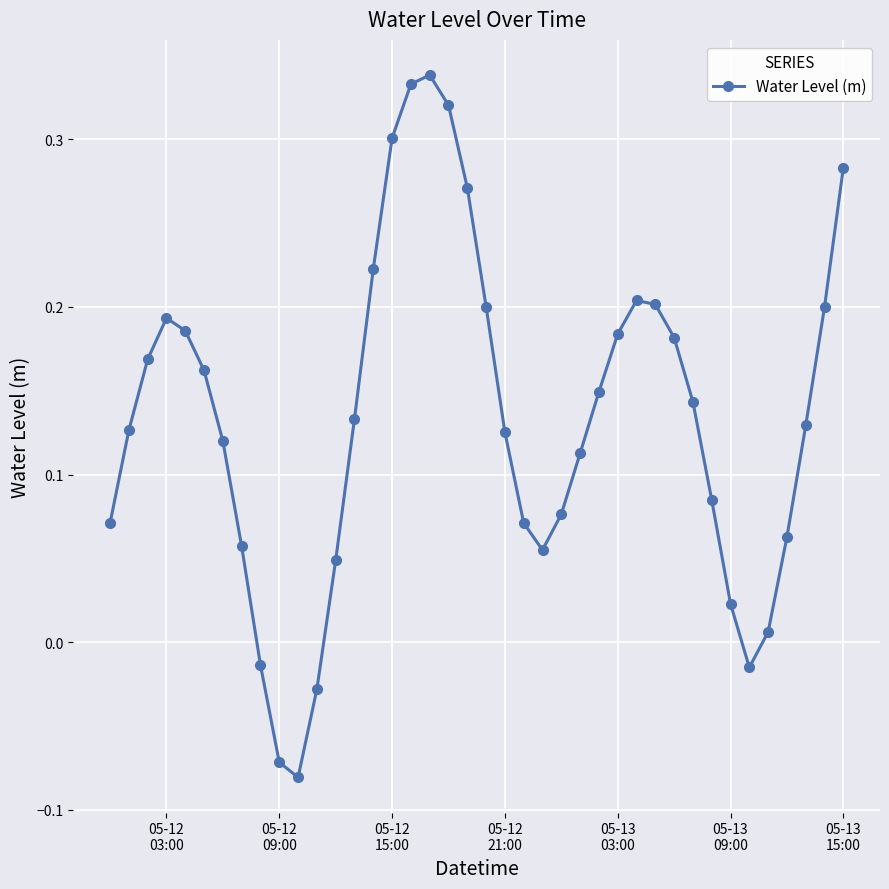

How many values exceed 0?

35